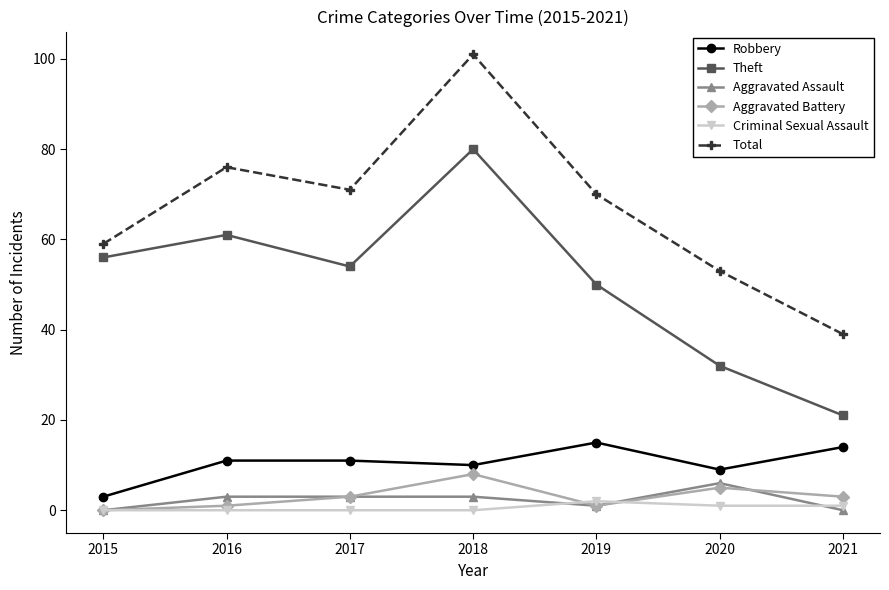

What is the value of the Theft point at the 5th from the left?

50